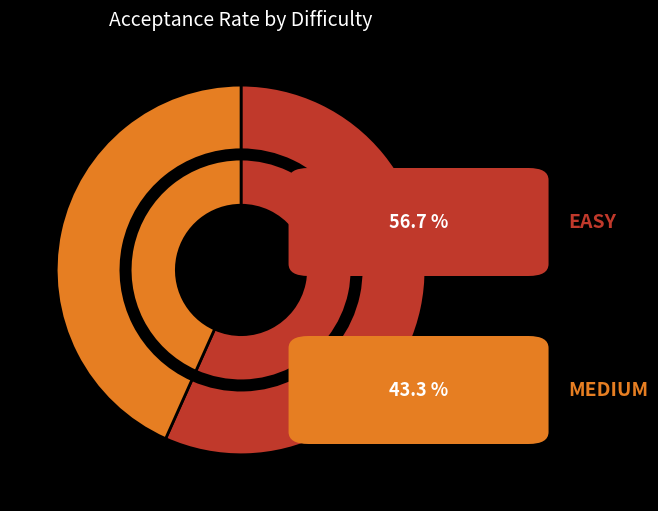

Does EASY account for over 50% of the chart?

Yes